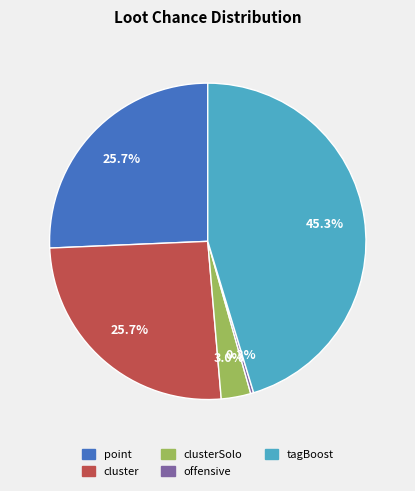

How many slices are in this pie chart?

5